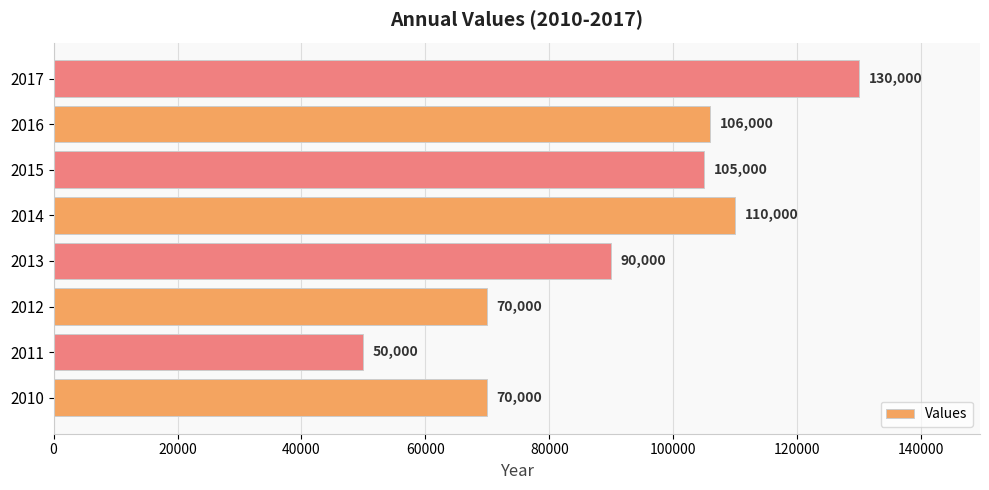

Which label corresponds to the largest value in the chart?

2017